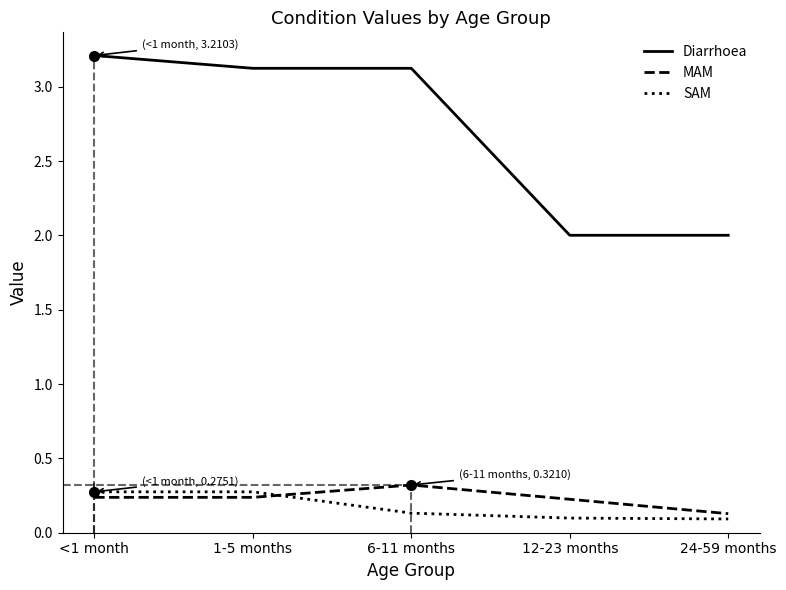

Count the SAM values in the range 0 to 1.

5